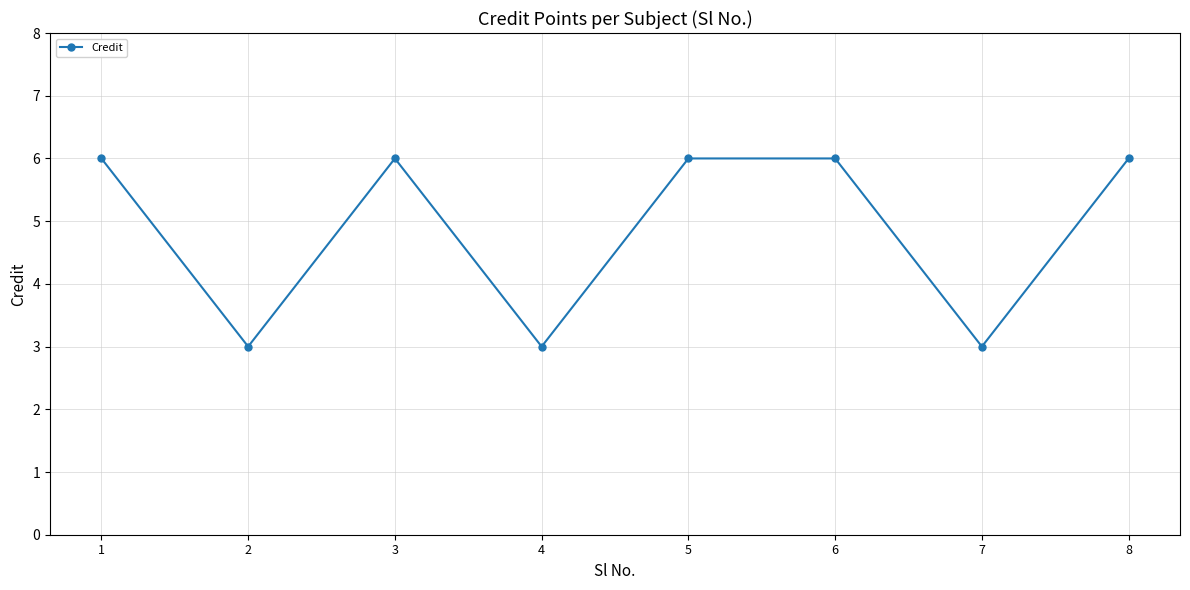

What is the sum of the values at 2 and 1?

9